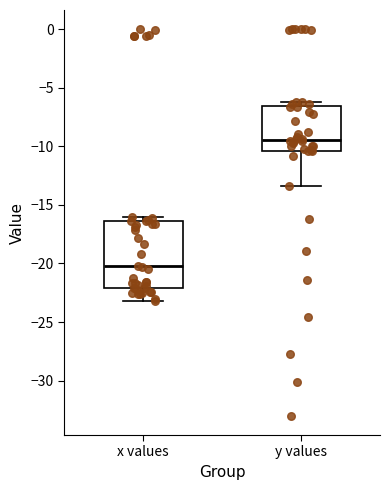

Reading left to right, read every box against the y-axis: the position of its median line, the range the box covers, and the ends of its whiskers. The values are not printed on the chart, so give them approximately, as read against the axis.

x values: median -20.0, box -22.0 to -16.5, whiskers -23.0 to -16.0
y values: median -9.5, box -10.5 to -6.5, whiskers -13.5 to -6.0